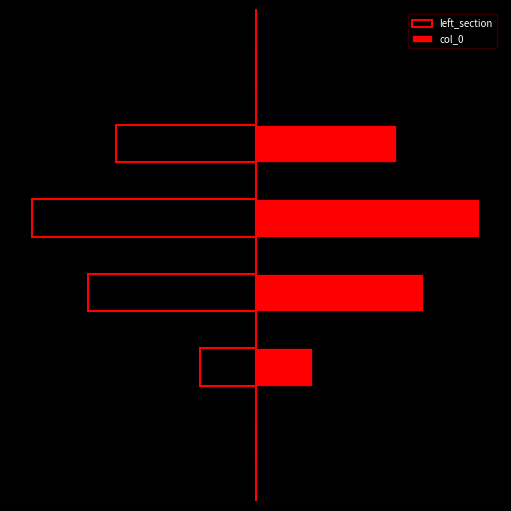

How many positive values does the col_0 series have?

4